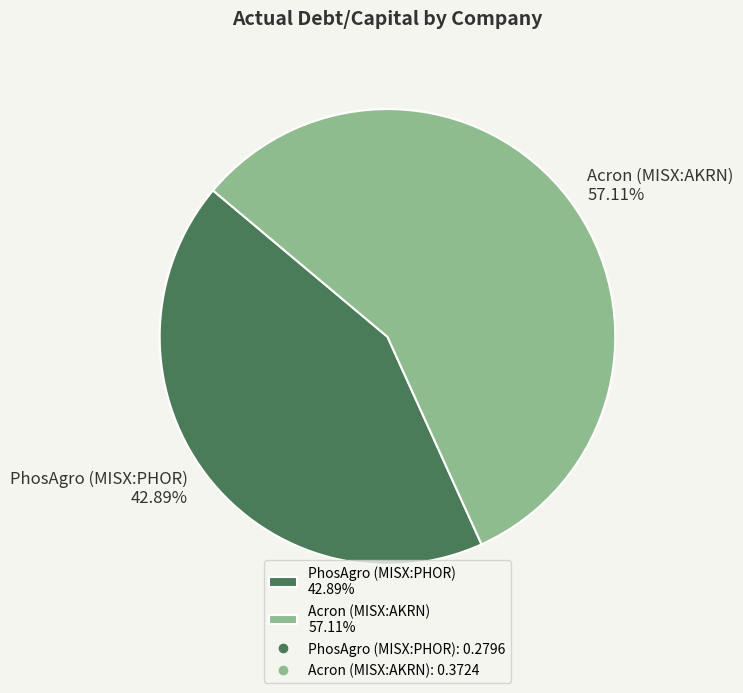

Is it true that Acron (MISX:AKRN) is 57% of the pie?

True